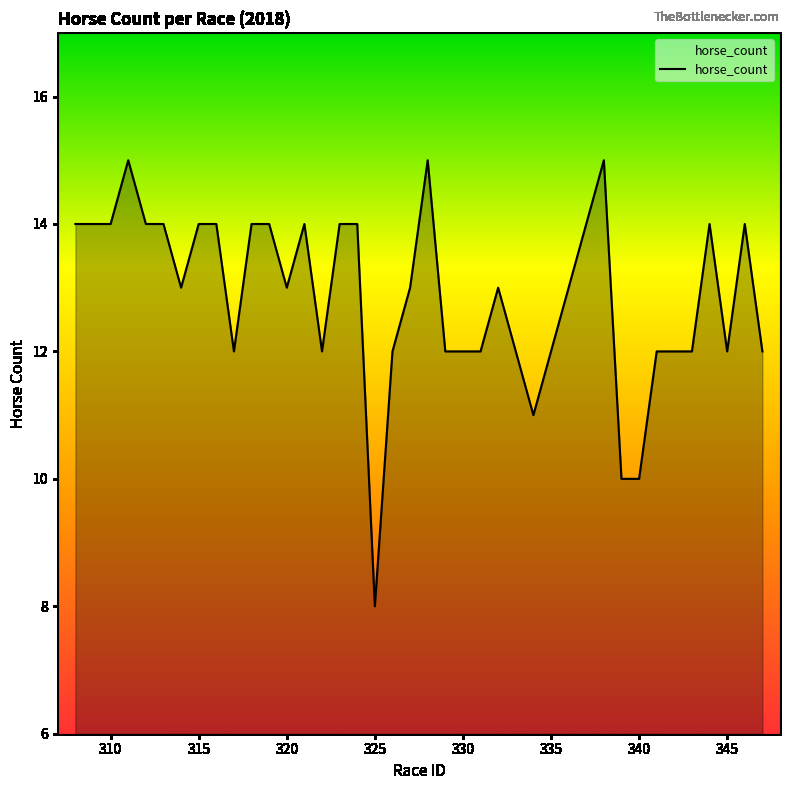

What is the smallest value displayed?

8